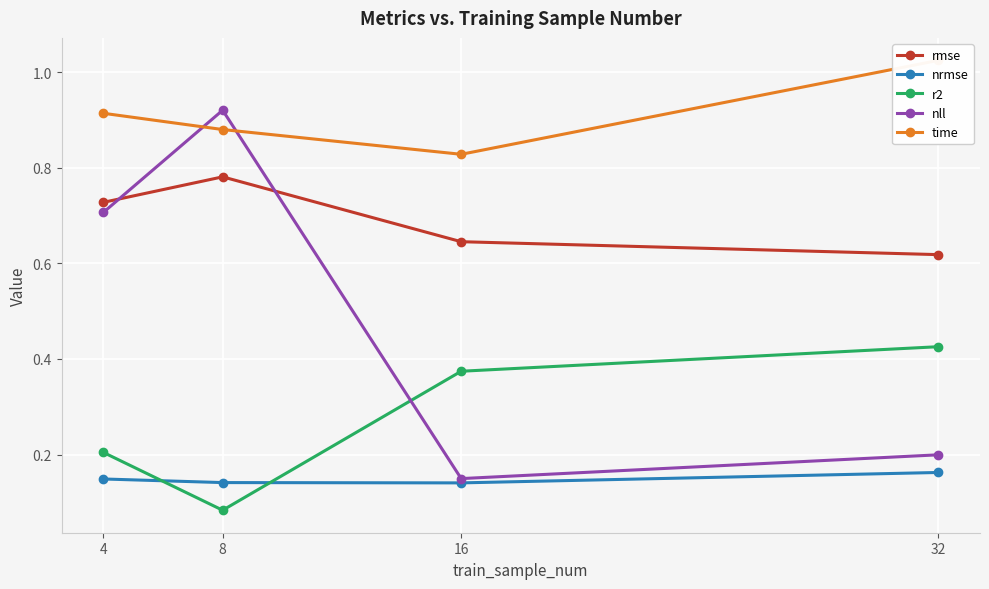

Is it true that nll equals 0.3 at 32?

False